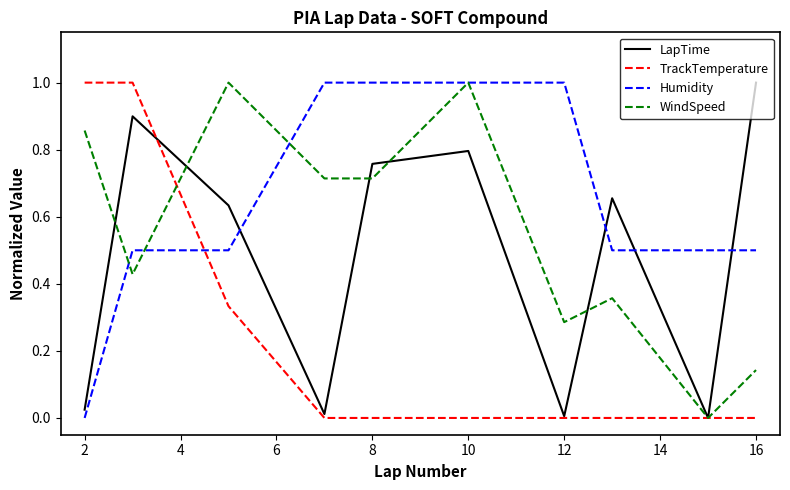

How many series are shown in this chart?

4